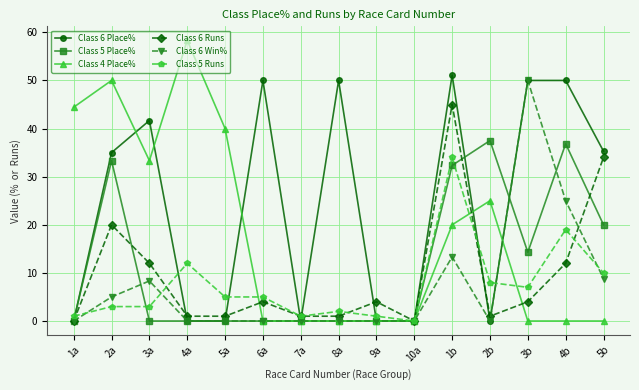

Which series changed the most between 6a and 4b?

Class 5 Place%